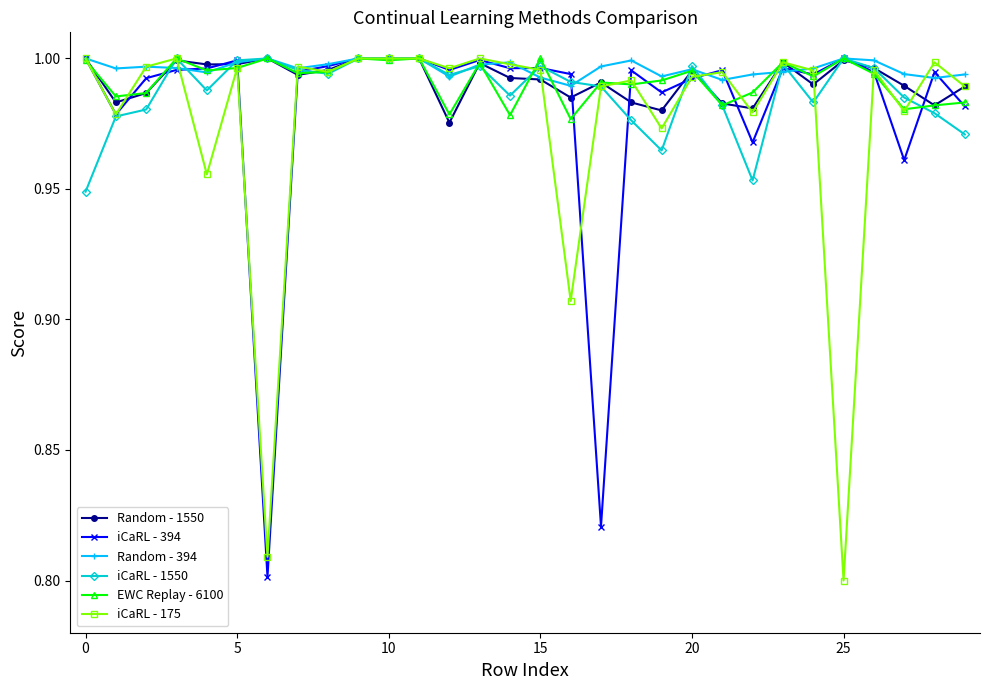

Count the number of data series in this chart.

6